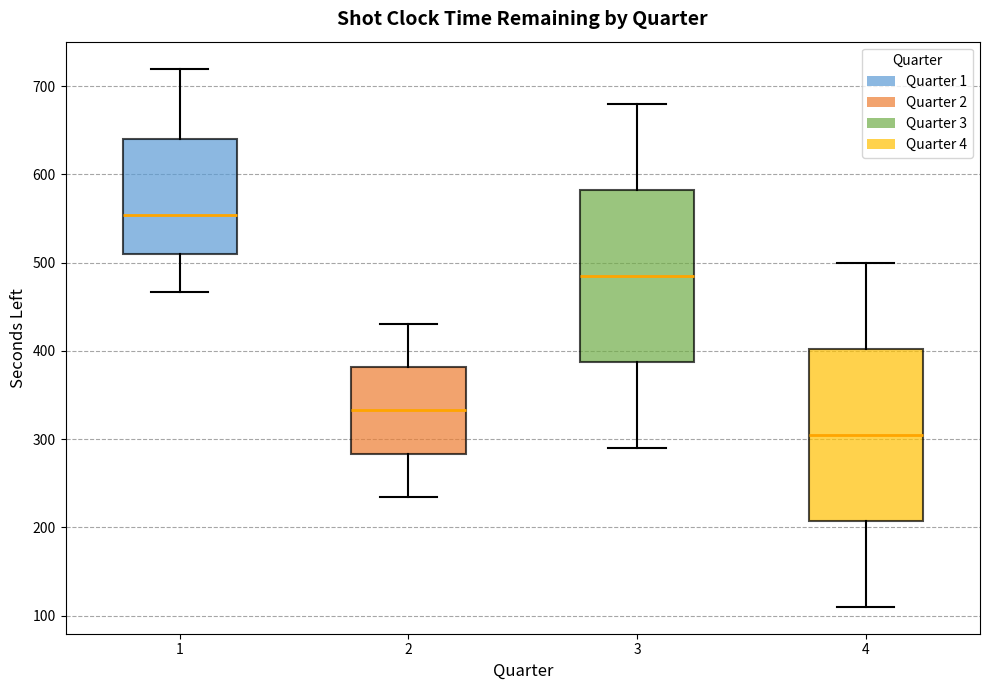

Reading left to right, read every box against the y-axis: the position of its median line, the range the box covers, and the ends of its whiskers. The values are not printed on the chart, so give them approximately, as read against the axis.

1: median 550, box 510 to 640, whiskers 470 to 720
2: median 330, box 280 to 380, whiskers 240 to 430
3: median 490, box 390 to 580, whiskers 290 to 680
4: median 310, box 210 to 400, whiskers 110 to 500